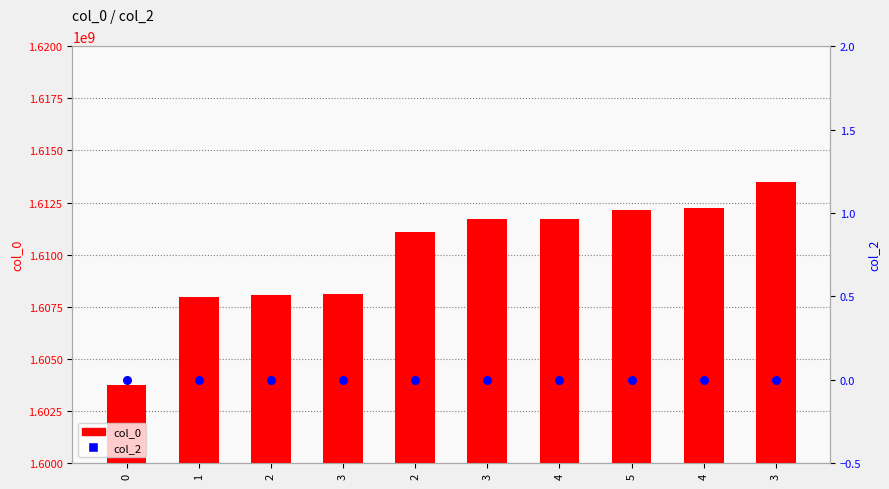

Which series has the largest total across all categories?

col_0